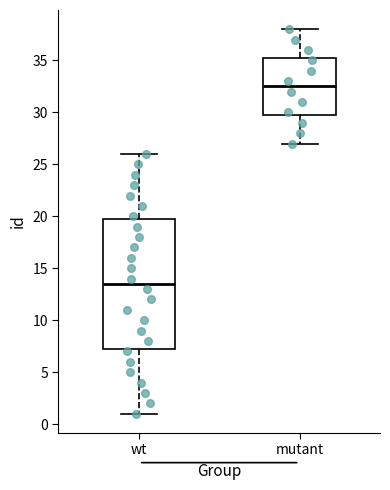

Comparing the boxes themselves (not the whiskers), which one is the tallest?

wt